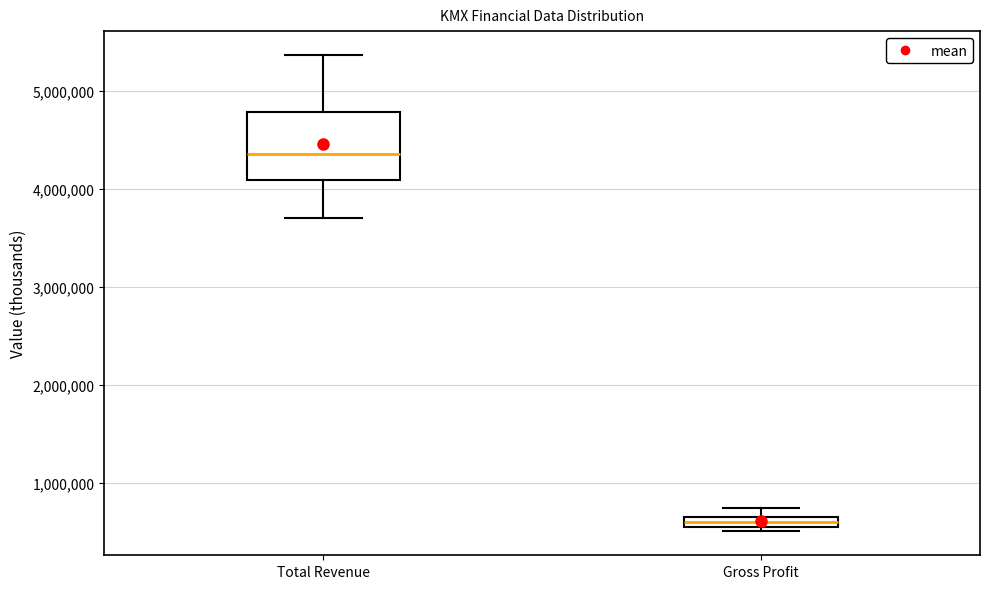

Which box has the lowest median line?

Gross Profit